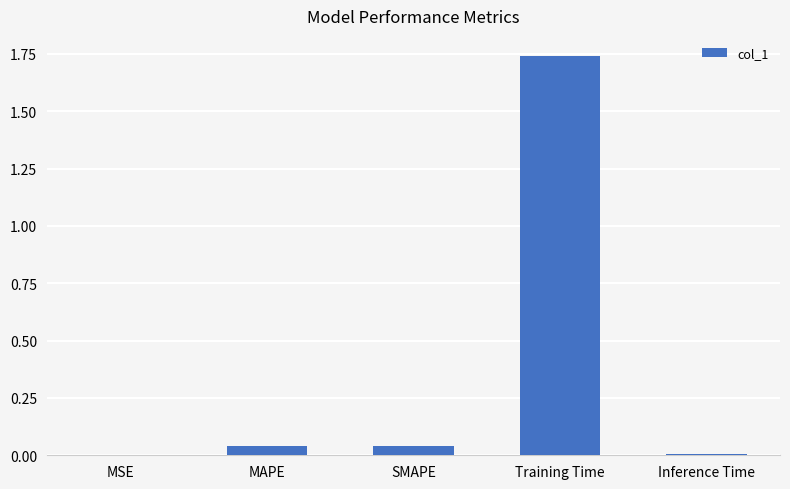

Which label corresponds to the largest value in the chart?

Training Time